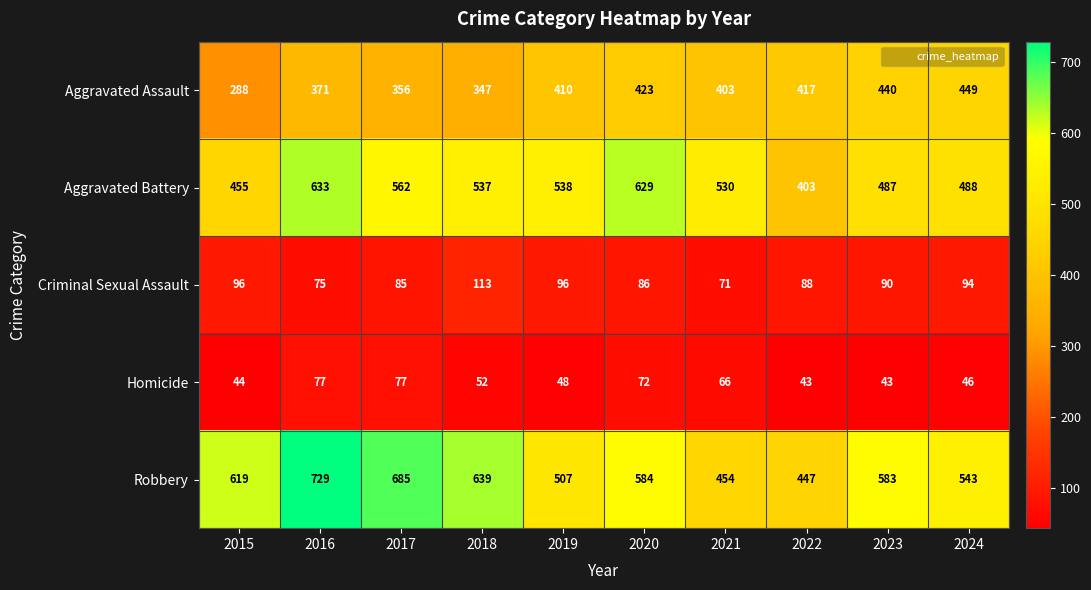

Where does the Criminal Sexual Assault series first go above 90?

2015